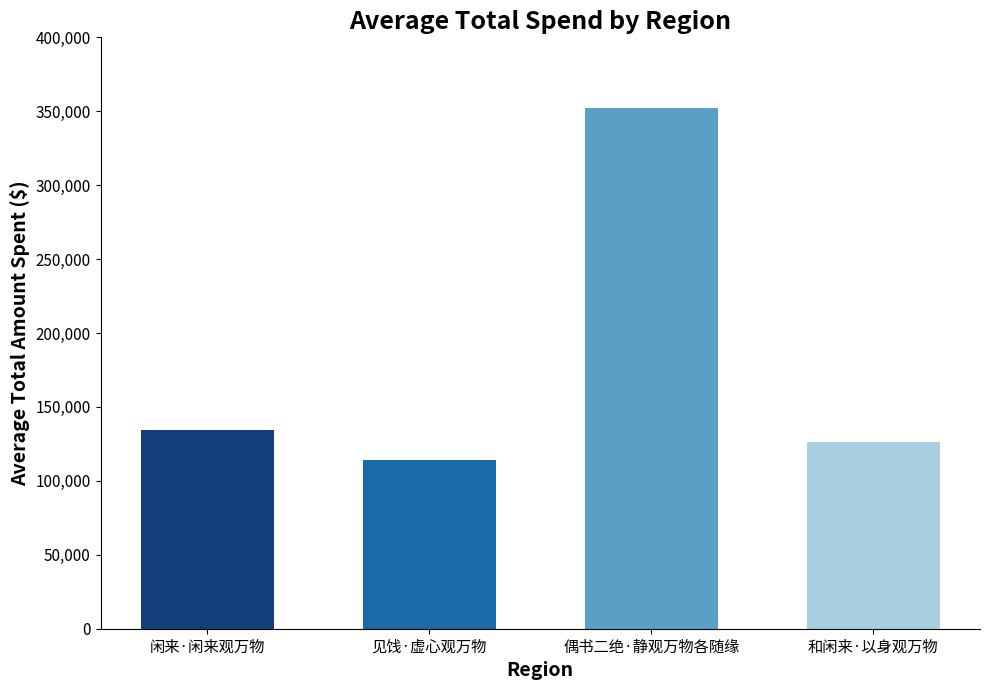

Does the chart contain any negative values?

No